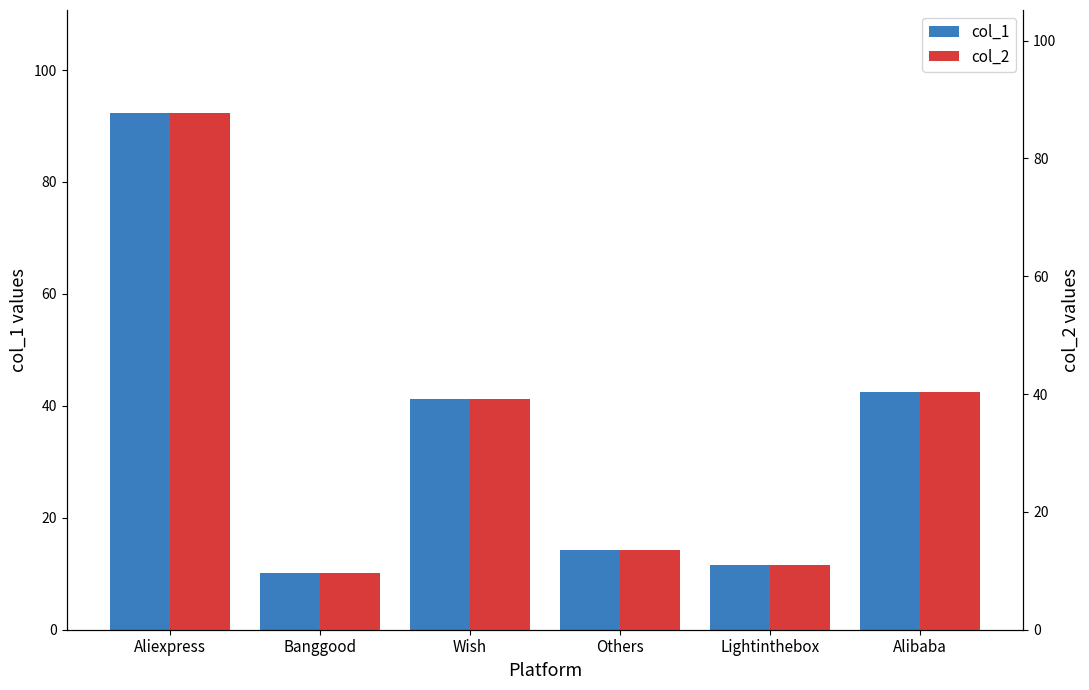

Rank the series by their maximum value, from highest to lowest.

col_1, col_2